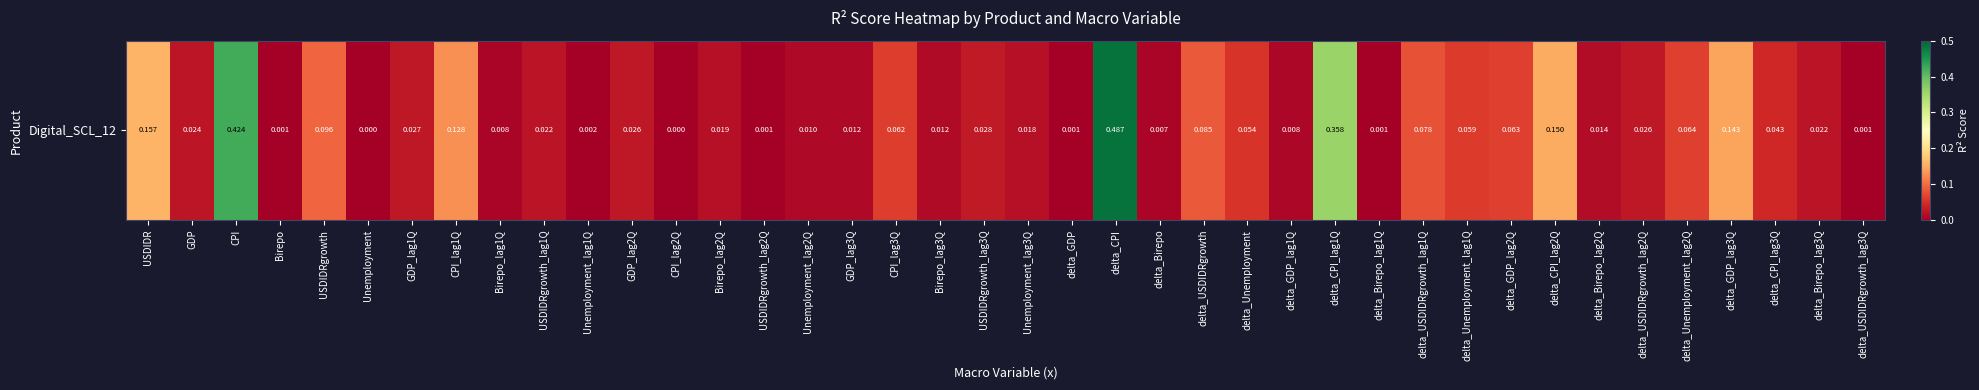

Which label corresponds to the largest value in the chart?

delta_CPI